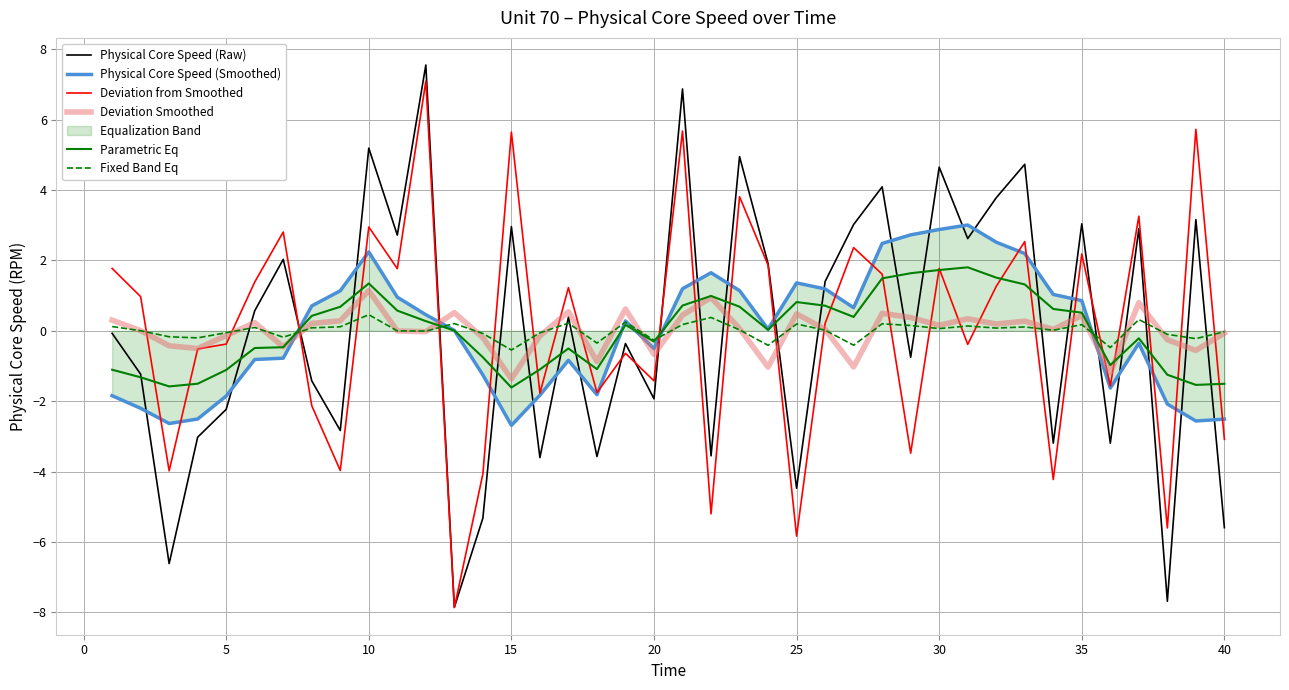

Which series has the largest range (max minus min)?

Physical Core Speed (Raw)